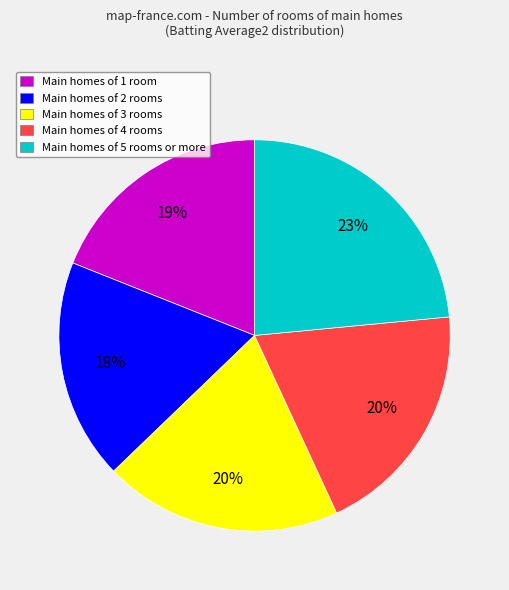

Is it true that Main homes of 2 rooms is 18% of the pie?

True